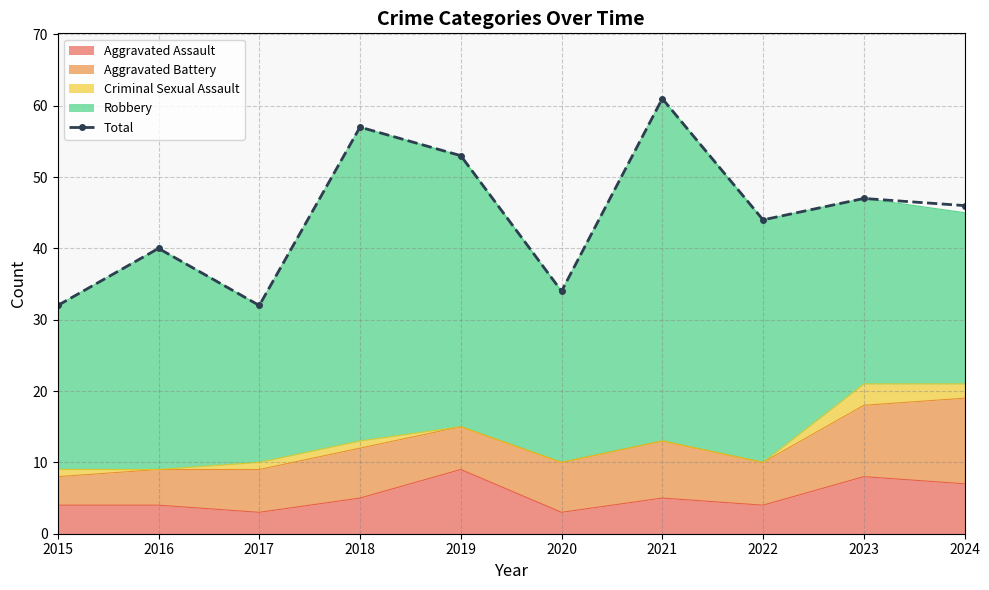

Approximately how many times larger is the value at 2024 compared to 2016?

1.1